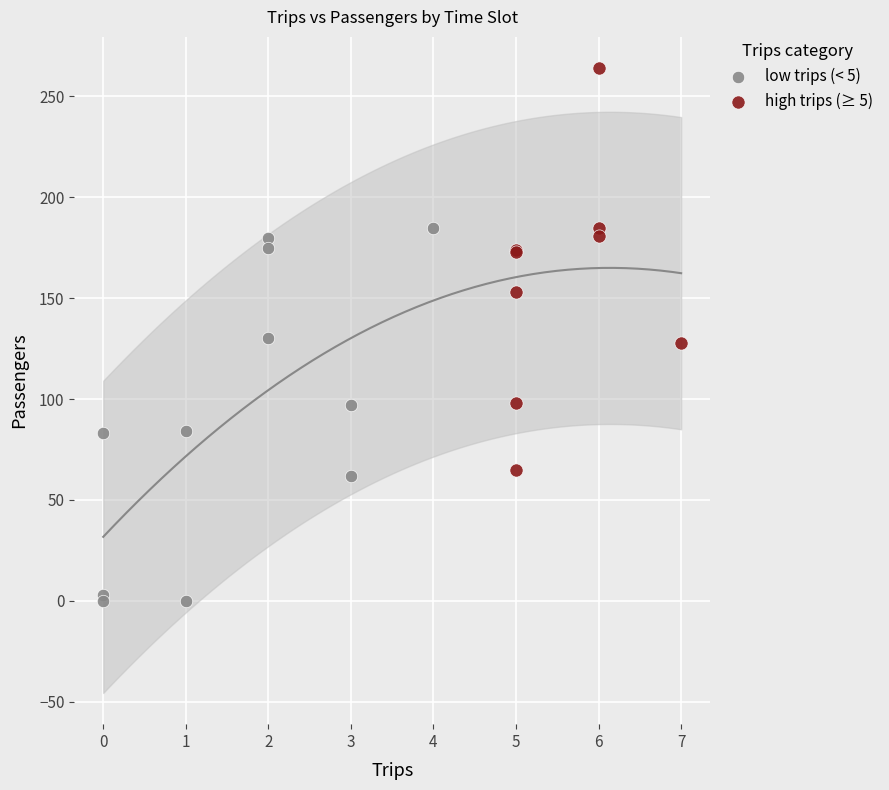

Which series contains the lowest Y value?

low trips (< 5)